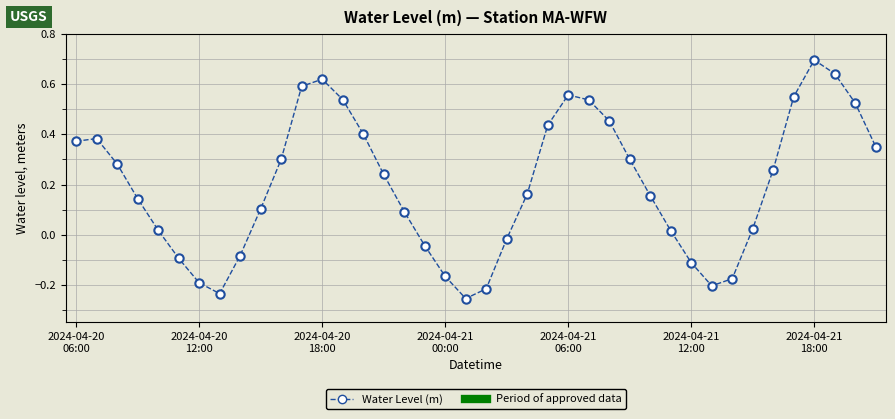

What is the sum of all values?

8.0